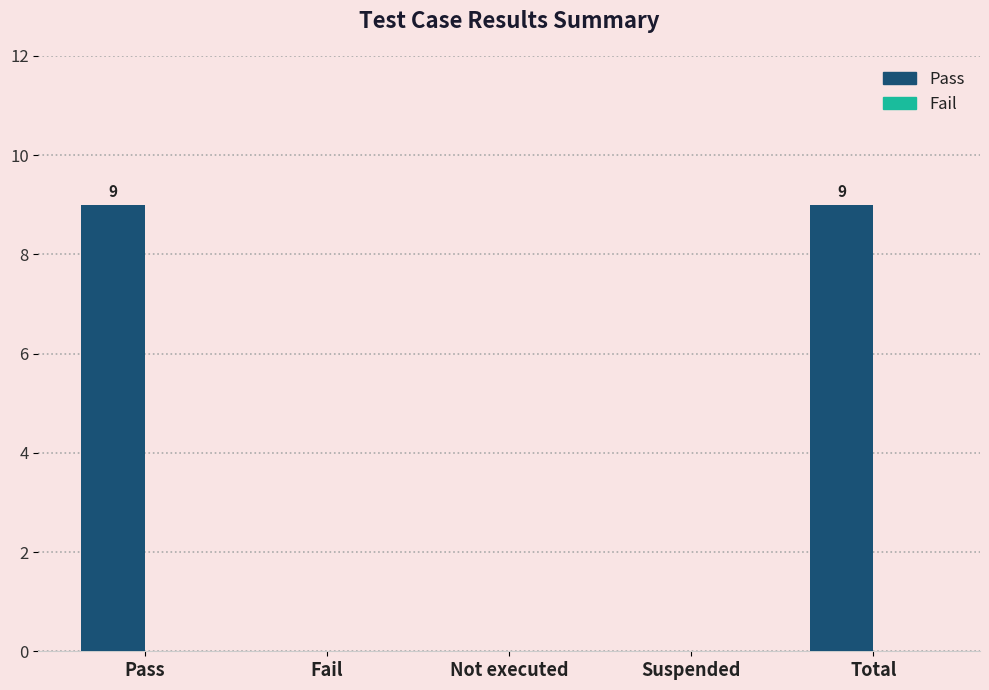

Reading left to right, extract all data points from this chart.

Pass=9	Fail=0	Not executed=0	Suspended=0	Total=9